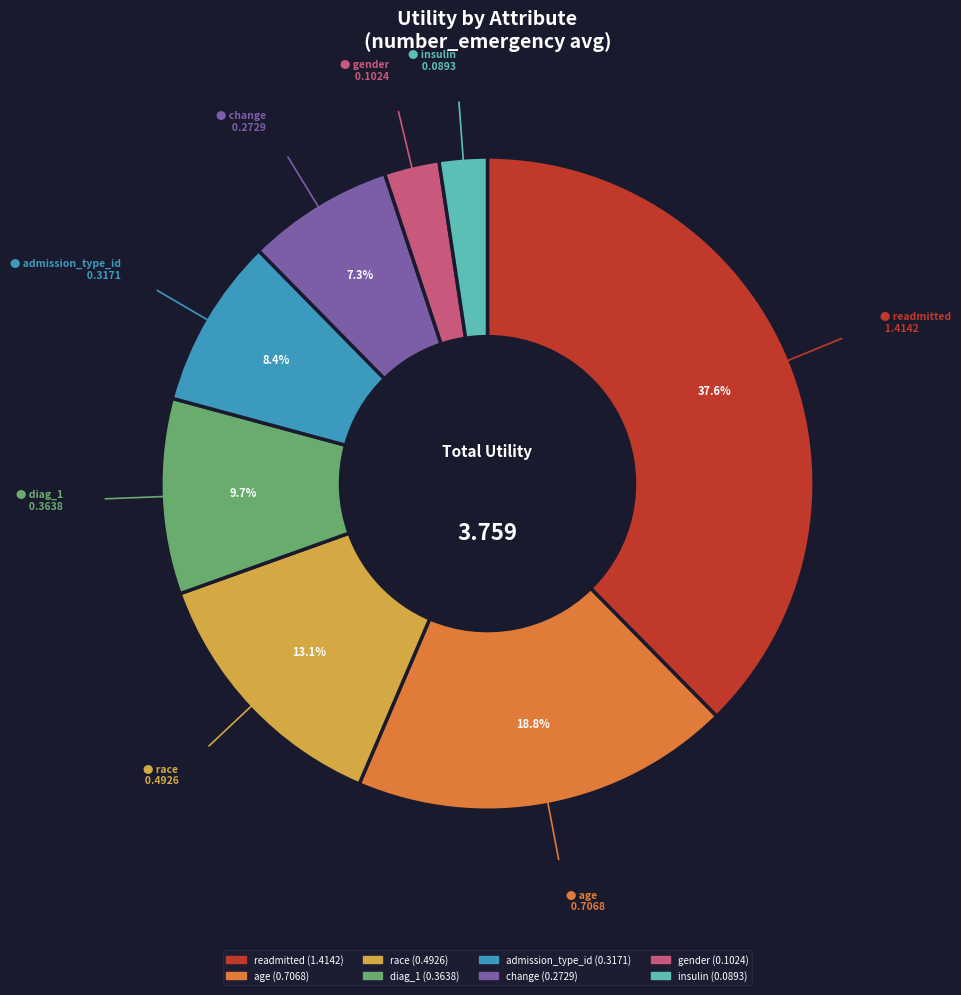

Is age the majority of the pie?

No